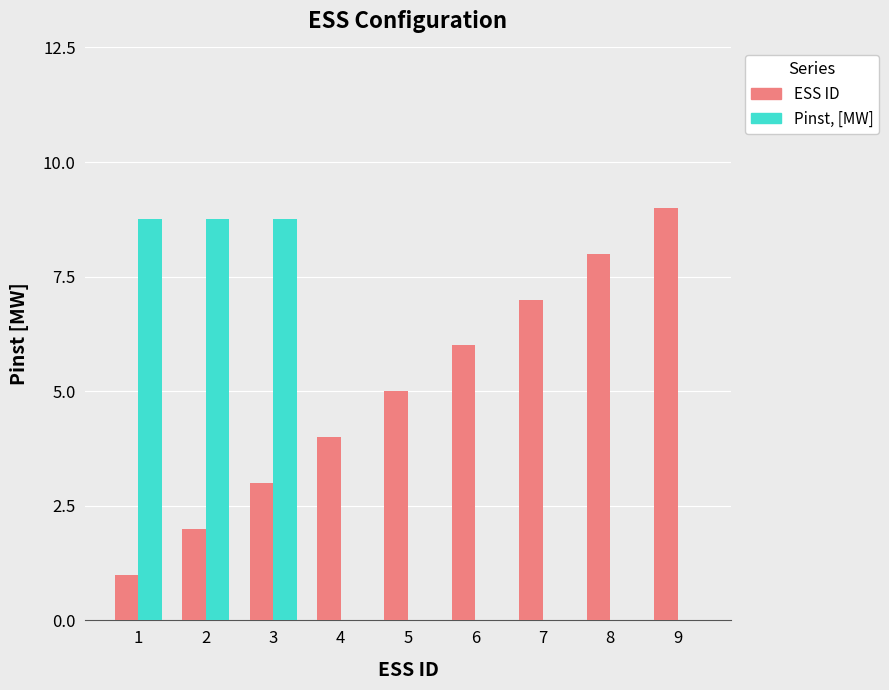

At which category does the chart reach its peak across all series?

9